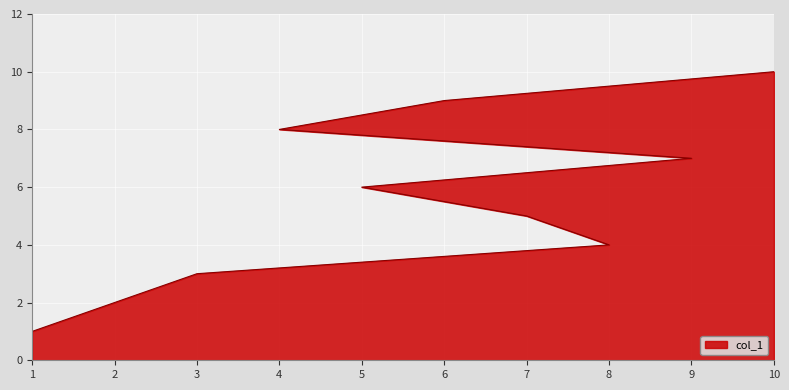

How many values are between 3 and 8?

6